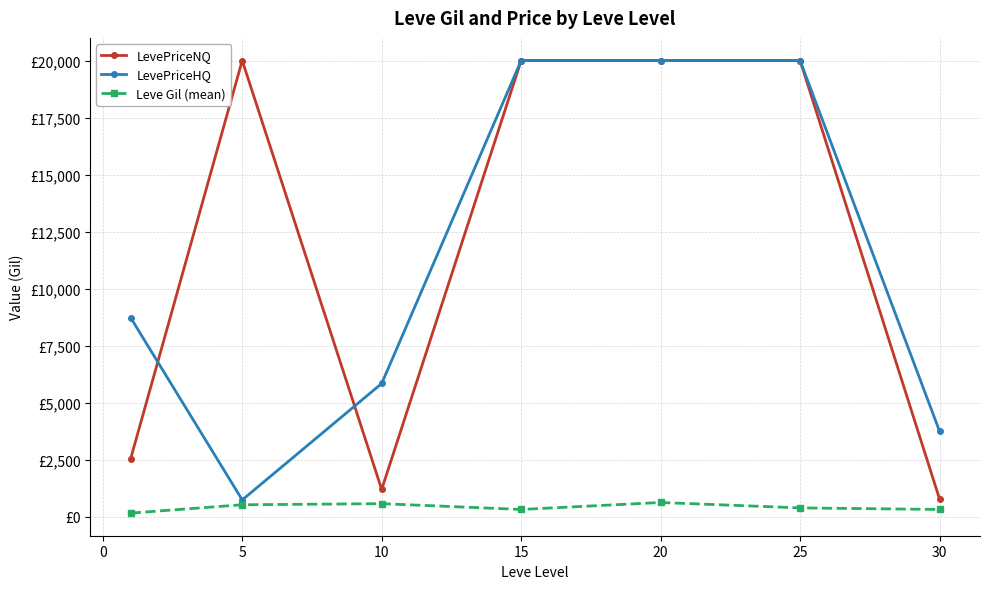

Rank the series by their maximum value, from lowest to highest.

Leve Gil (mean), LevePriceNQ, LevePriceHQ